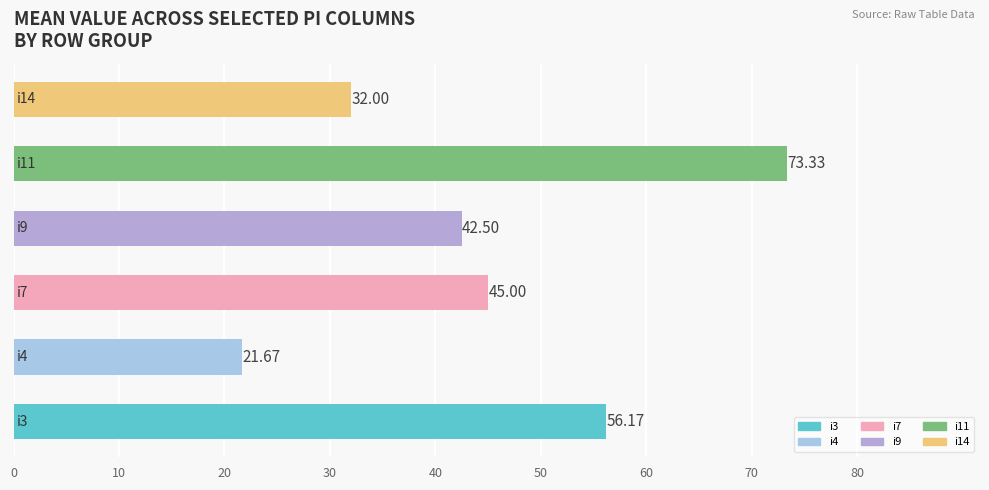

What is the difference between the maximum and minimum values?

51.7